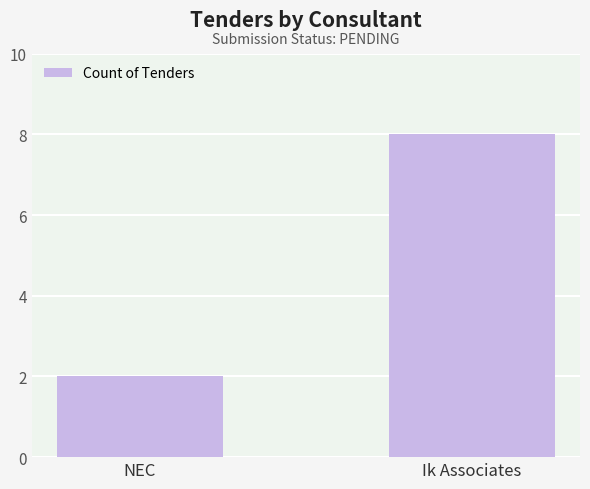

What is the sum of the values at NEC and Ik Associates?

10